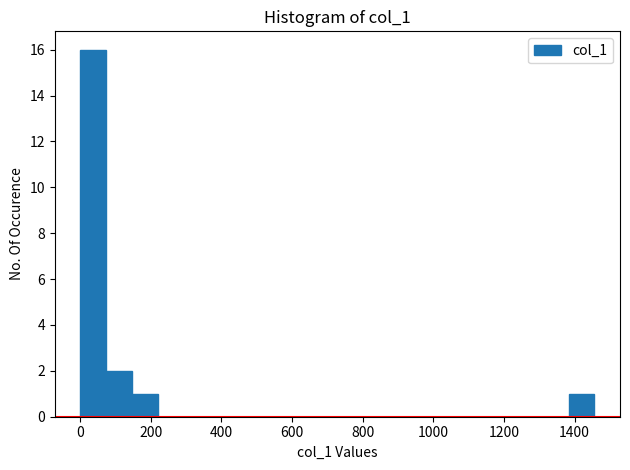

Around what value on the x-axis is the tallest bar? Give the approximate position of its centre, as read against the axis.

40